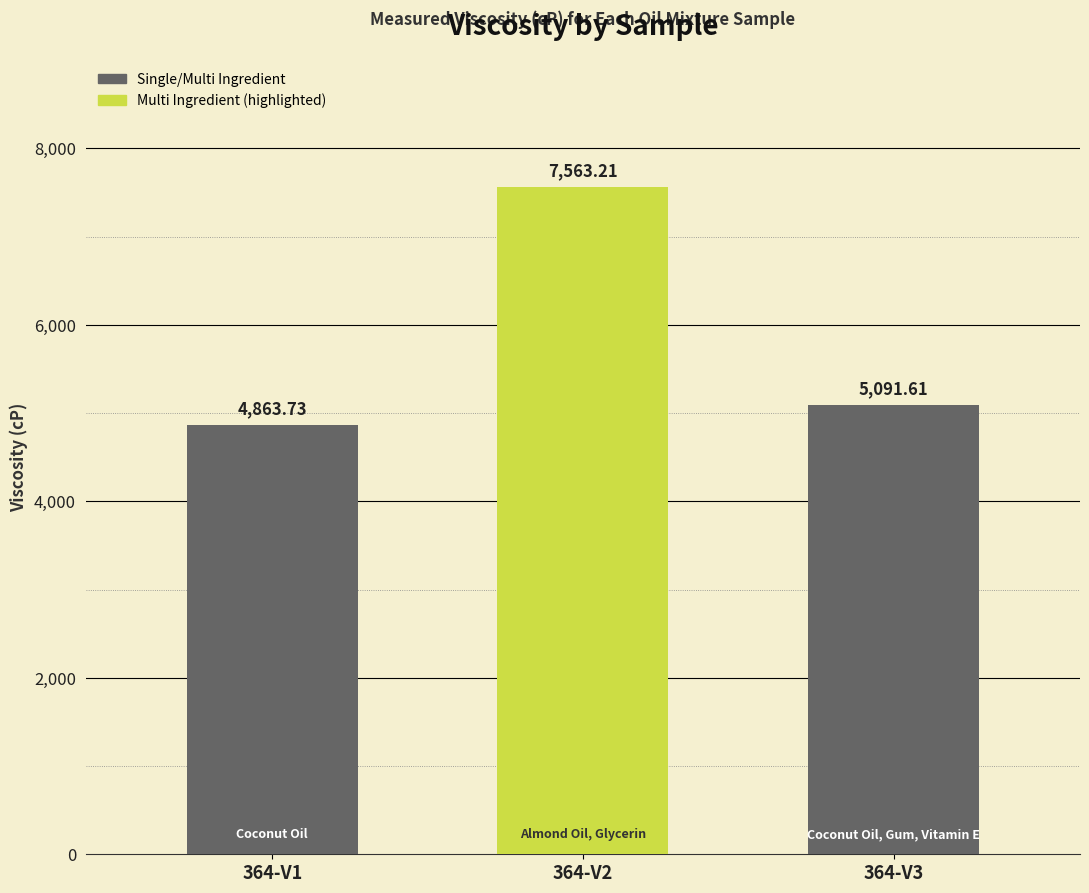

Reading left to right, list all the values displayed in this chart.

4863.7	7563.2	5091.6